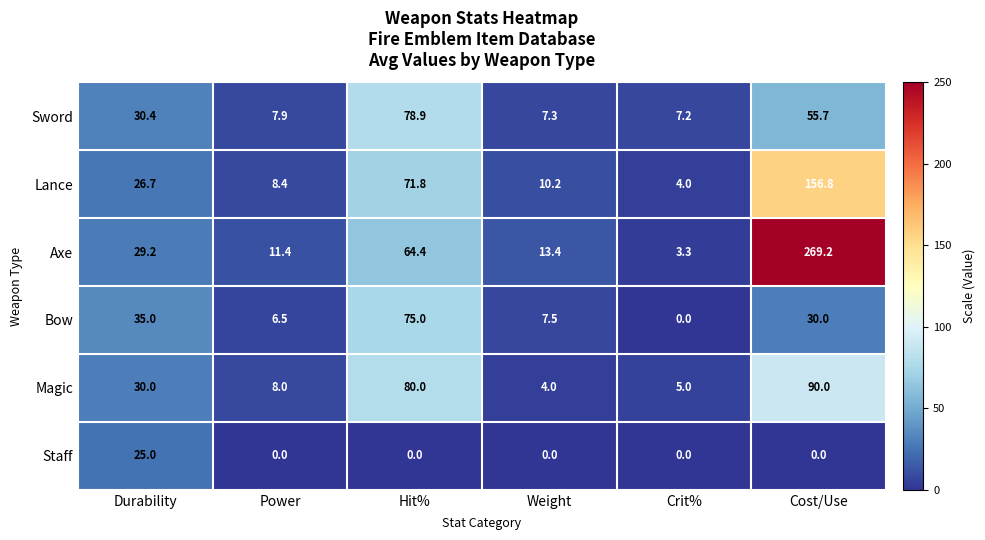

What is the approximate value of Sword at Power?

7.9